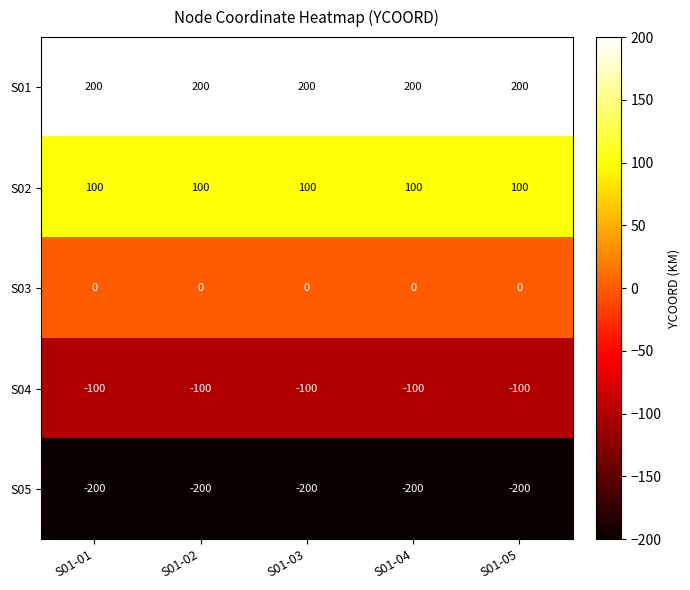

What is the smallest value displayed?

-200